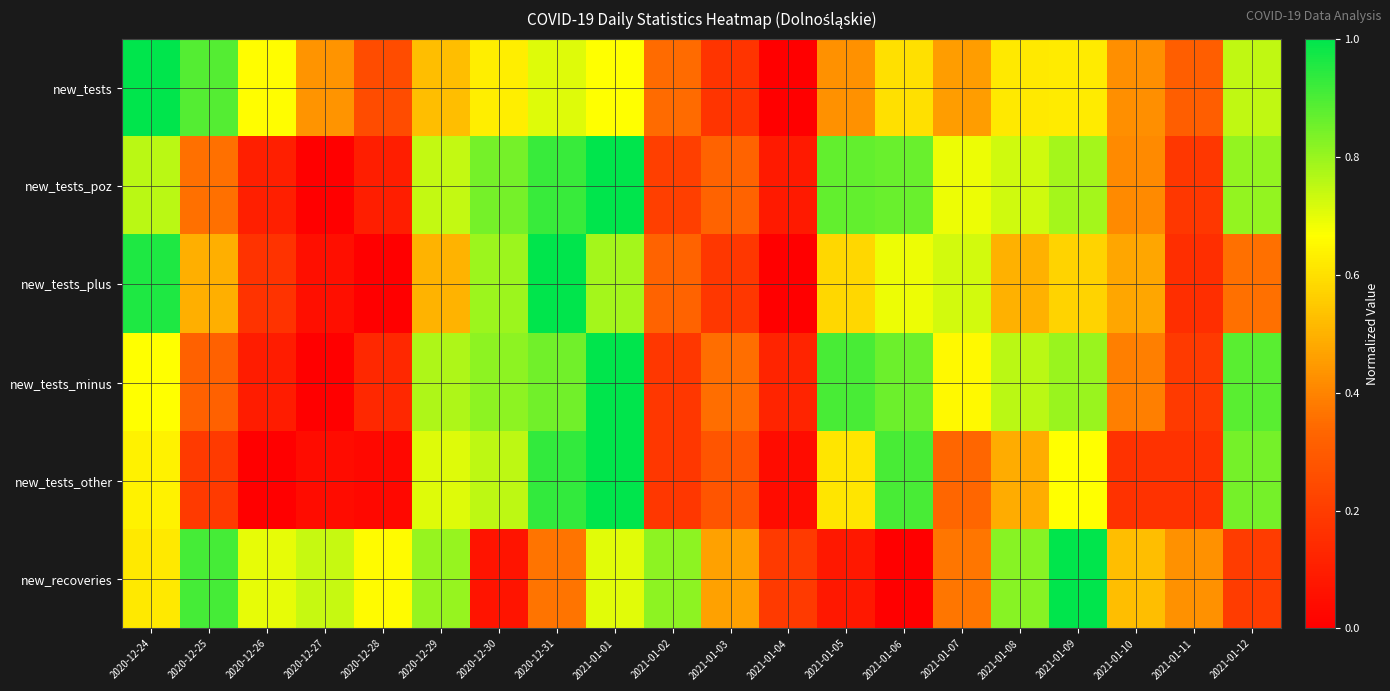

At which category is the sum across all series the highest?

2021-01-01